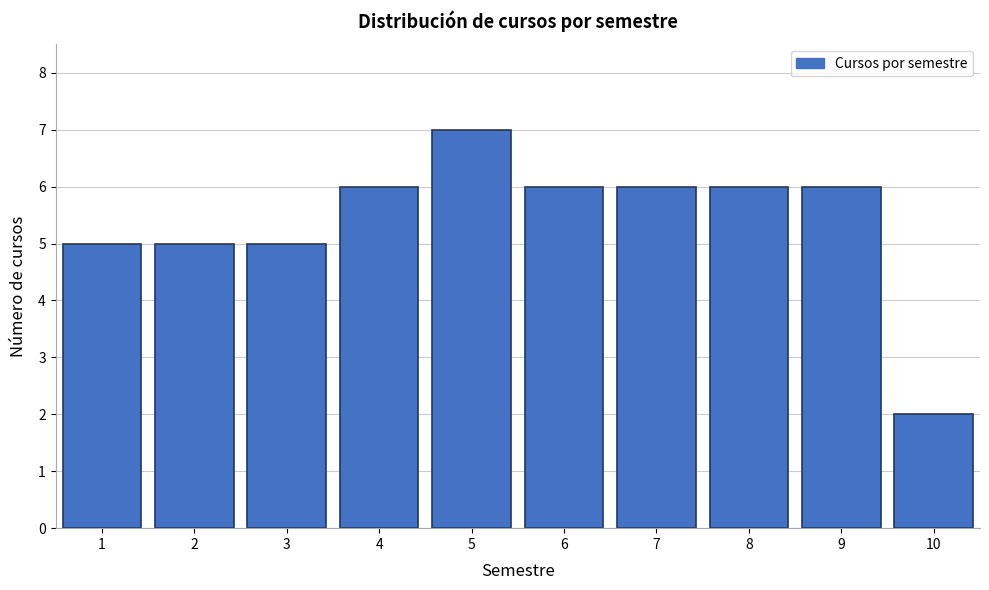

Reading left to right, transcribe this chart: for each bar, give the range it covers on the x-axis and its height. The values are not printed on the chart, so give them approximately, as read against the axis.

0.5 to 1.5: 5
1.5 to 2.5: 5
2.5 to 3.5: 5
3.5 to 4.5: 6
4.5 to 5.5: 7
5.5 to 6.5: 6
6.5 to 7.5: 6
7.5 to 8.5: 6
8.5 to 9.5: 6
9.5 to 10.5: 2